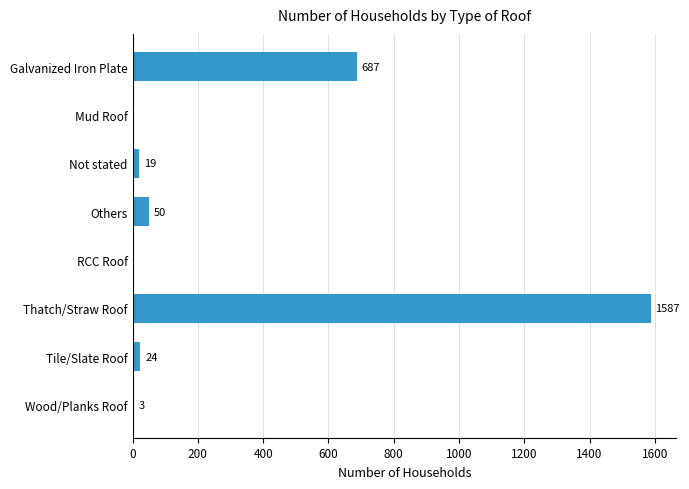

What is the maximum value shown in the chart?

1587